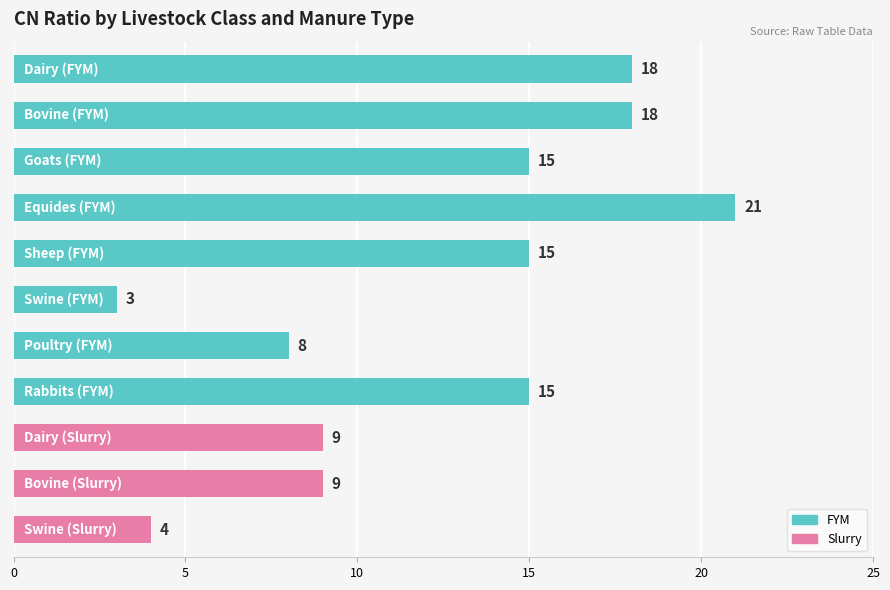

What is the smallest value displayed?

3